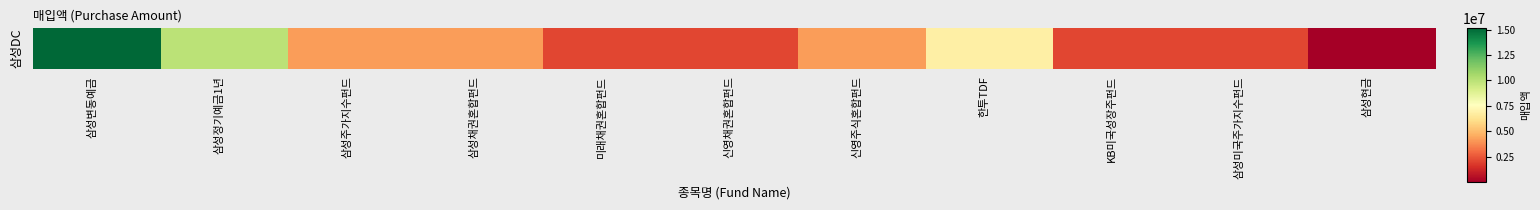

At which category does the chart reach its minimum across all series?

삼성현금